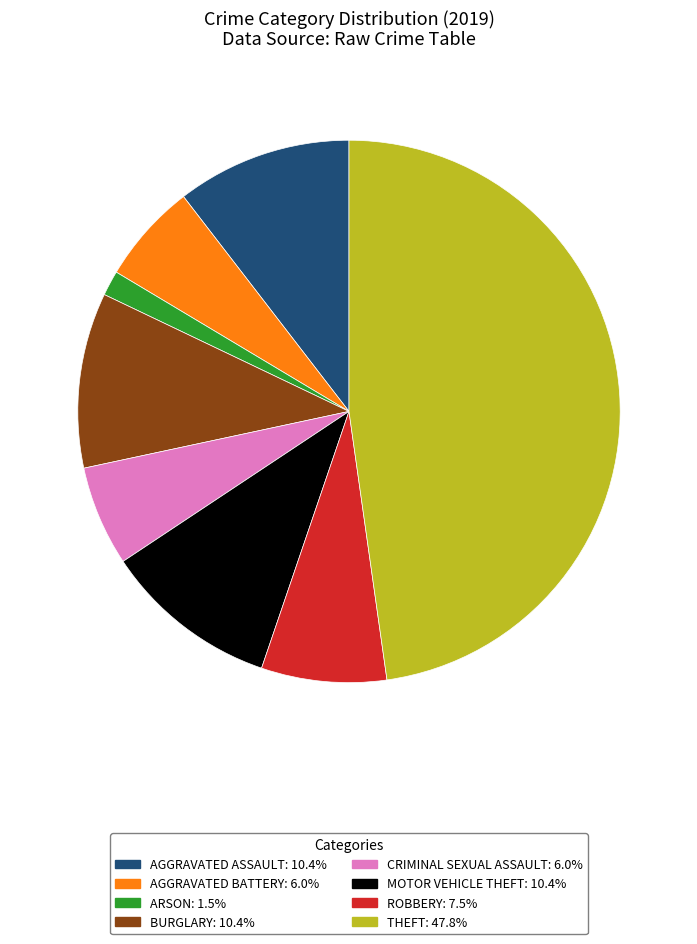

Is there any slice that represents more than half of the pie?

No